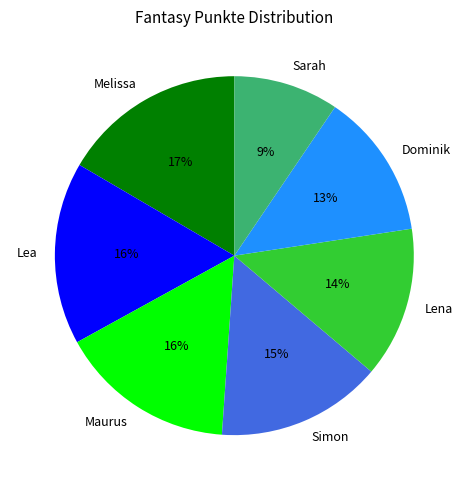

To the nearest percent, what is the difference between the Dominik and Maurus slice percentages?

3%